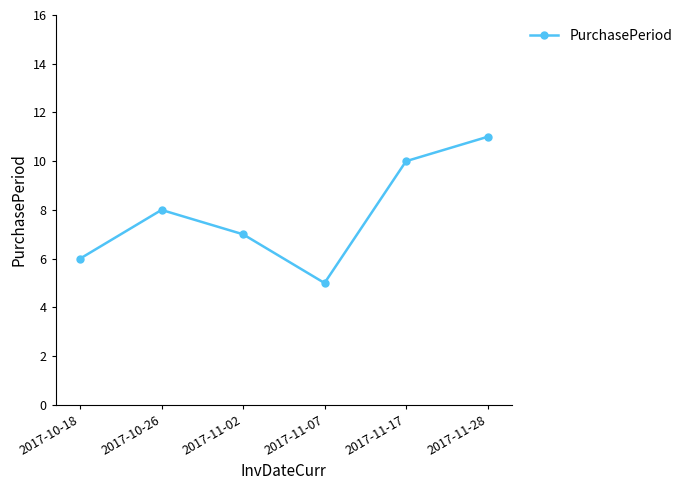

What value does the data have at 2017-11-17?

10